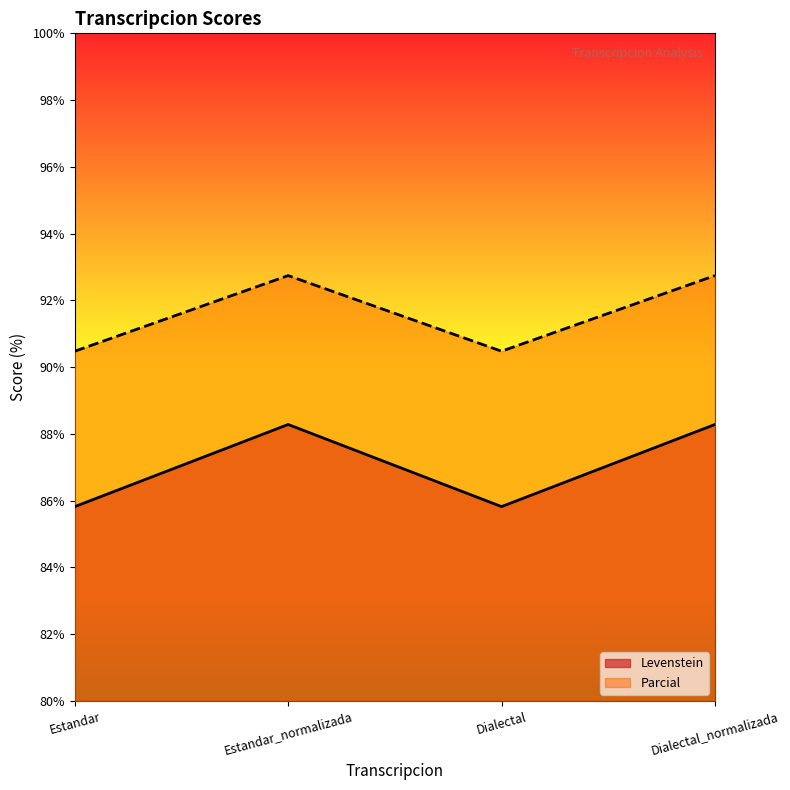

In Levenstein, how many points are lower than both neighbors (excluding endpoints)?

1